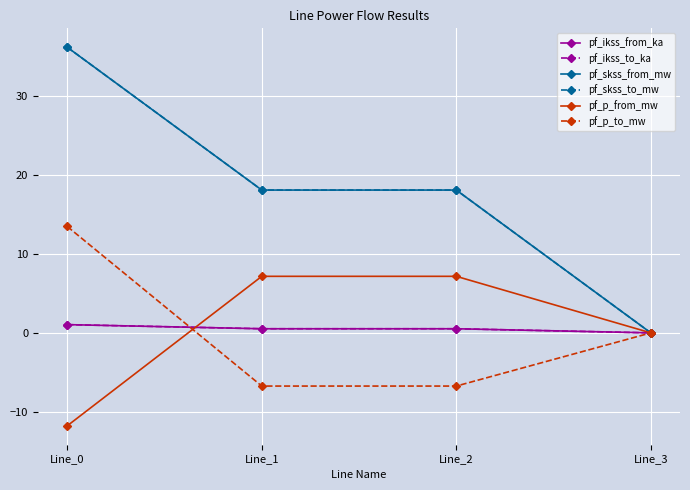

Does the chart have visible grid lines?

Yes